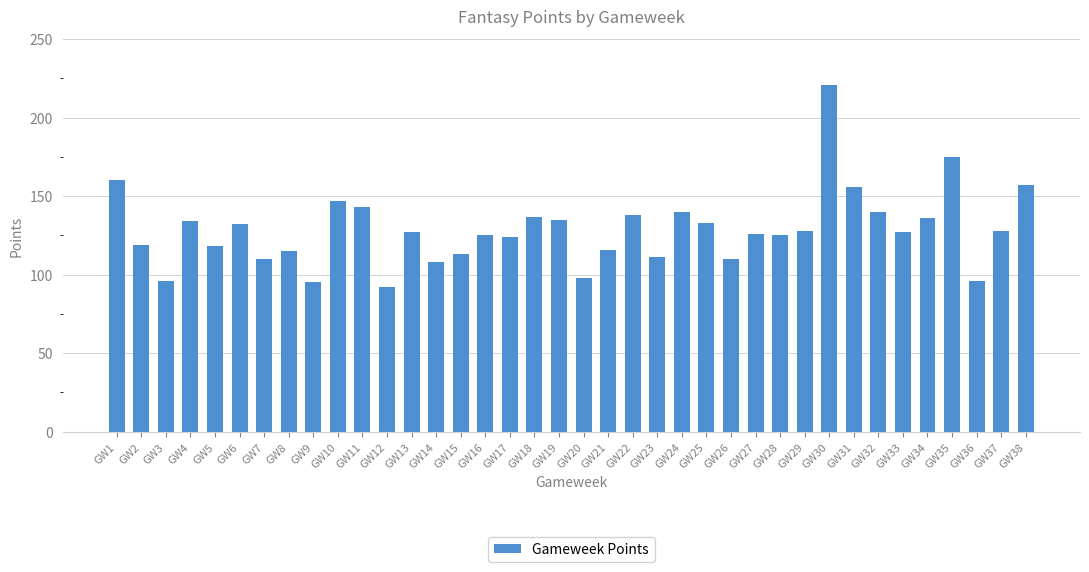

What is the change in value from GW13 to GW25?

+6